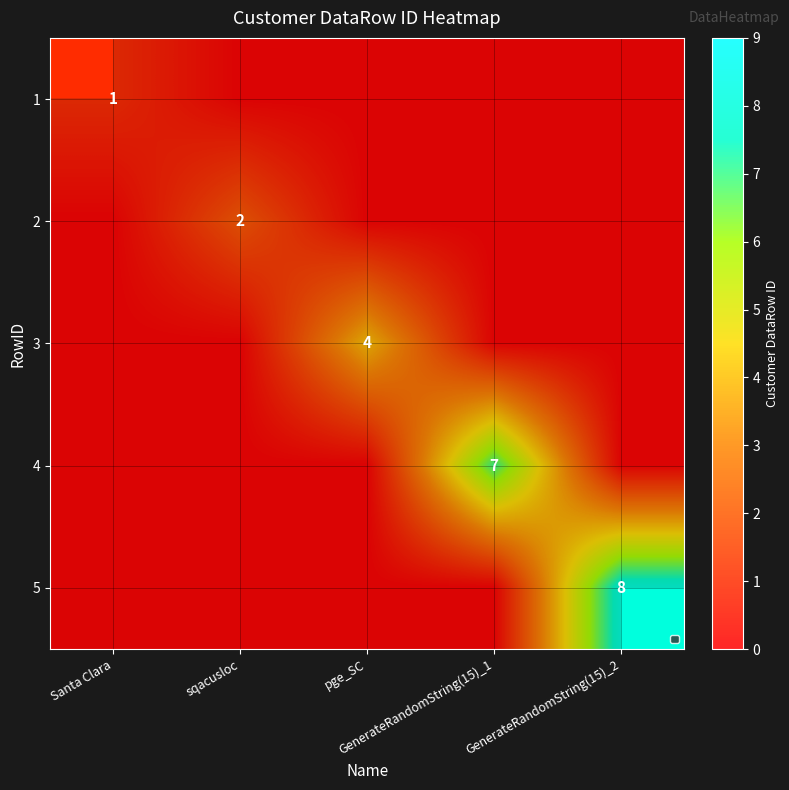

Rank the series by their maximum value, from highest to lowest.

5, 4, 3, 2, 1